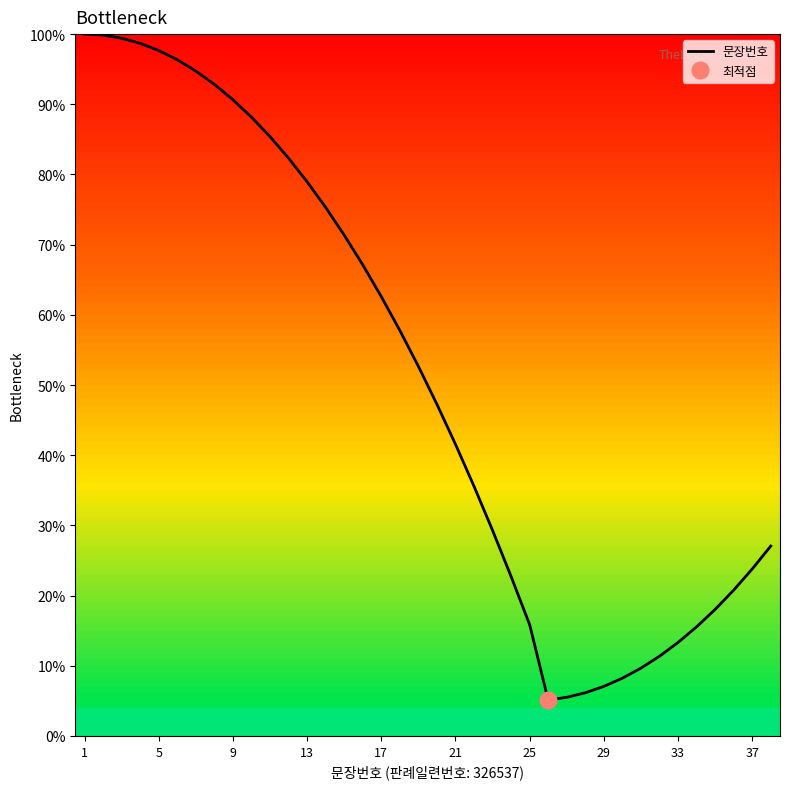

Is it true that 문장번호 equals 97.7 at 5?

True